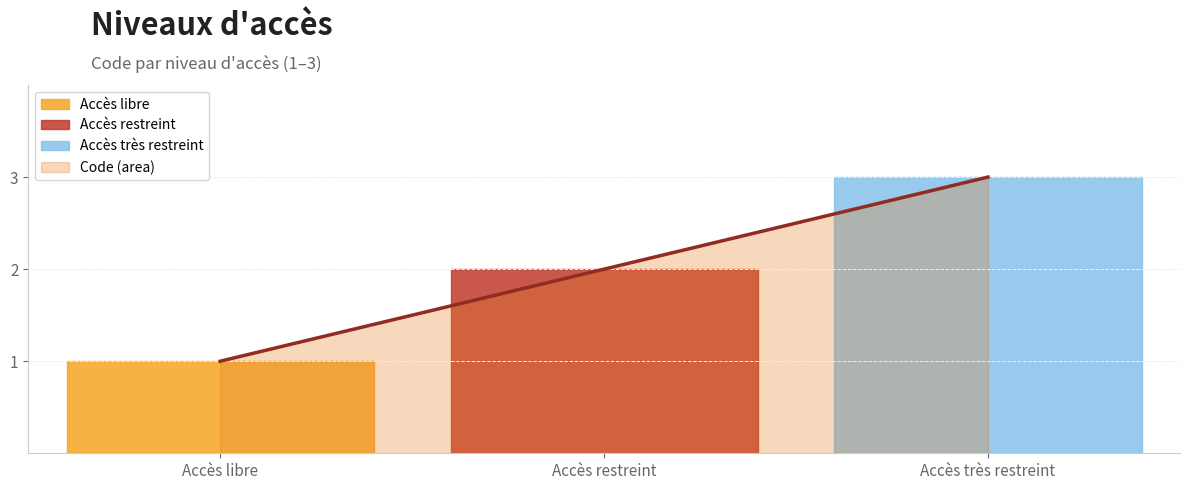

What is the sum of the values at Accès très restreint and Accès libre?

4